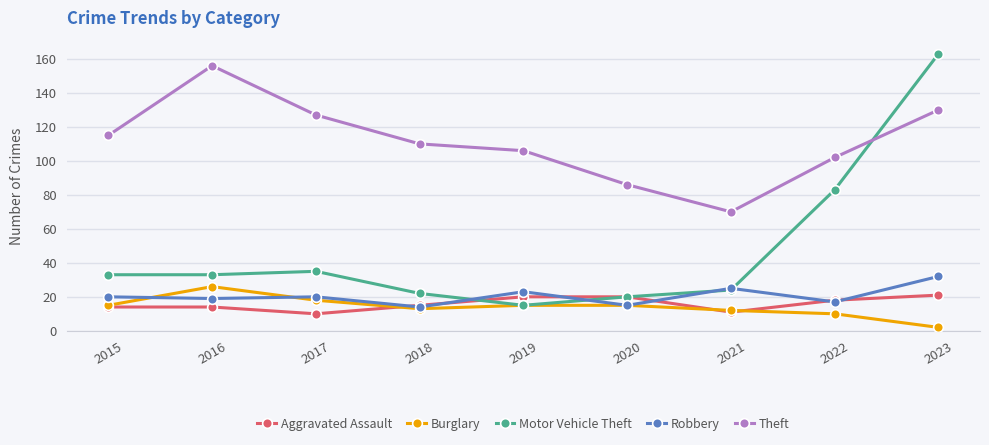

At which label is Robbery closest to 23?

2019